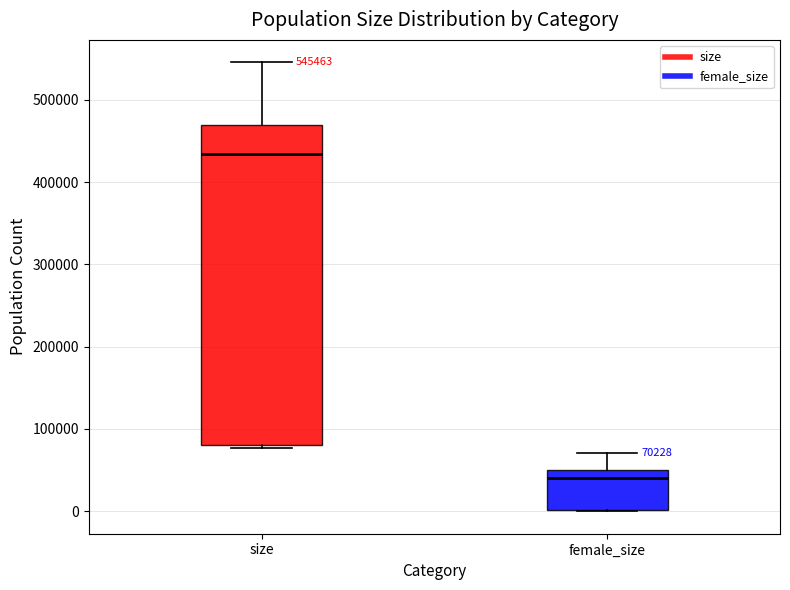

Which box's median line is the highest?

size